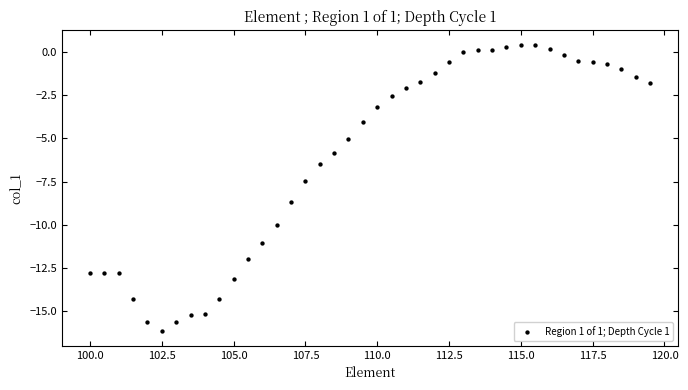

What is the range of Y values (max minus min)?

16.6